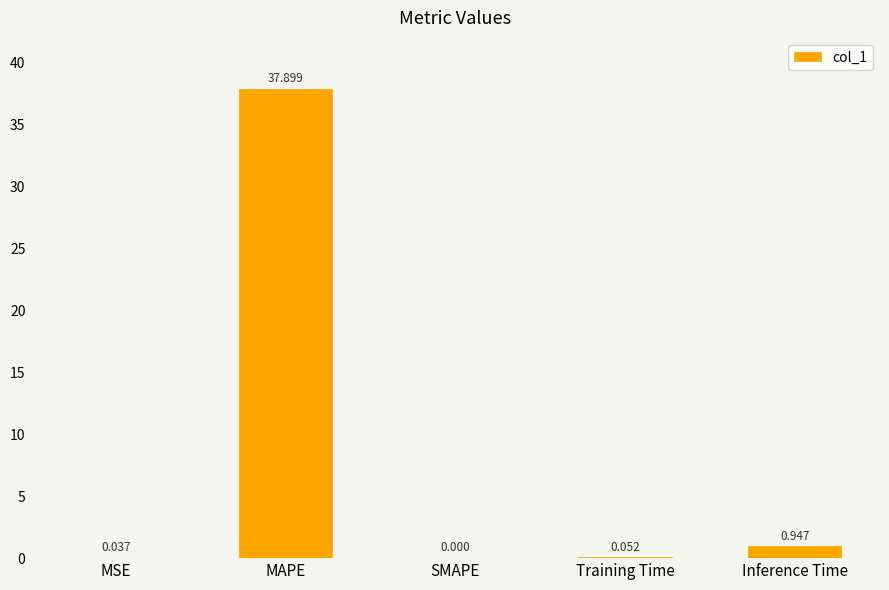

Which has a higher value, MAPE or SMAPE?

MAPE